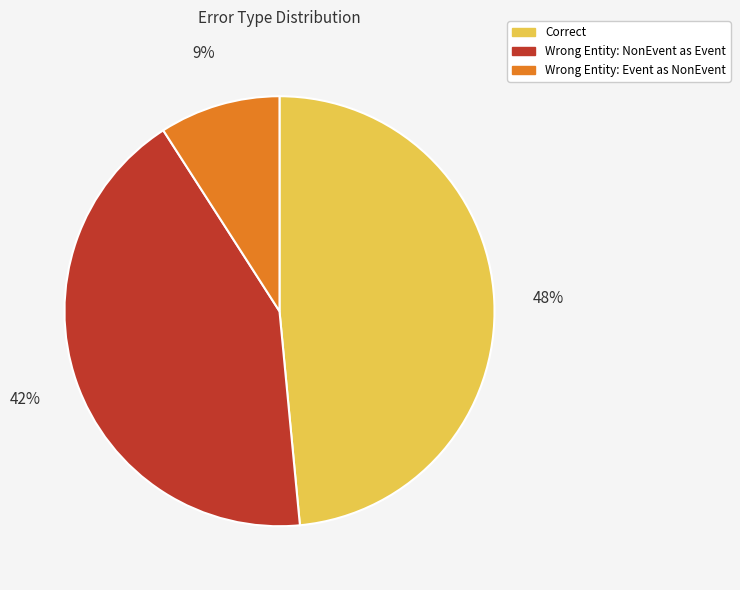

Is there any slice that represents more than half of the pie?

No